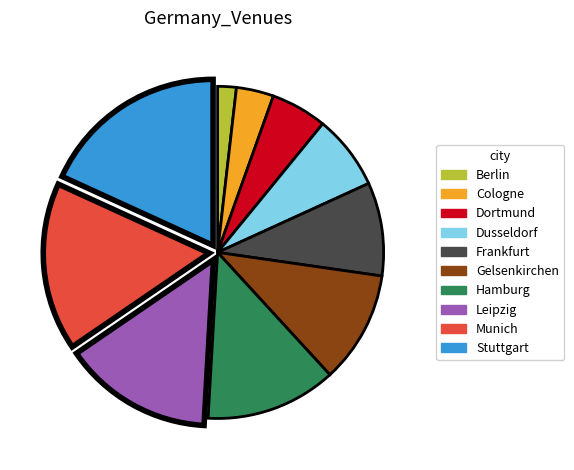

Combined, do Gelsenkirchen and Hamburg account for over 50%?

No